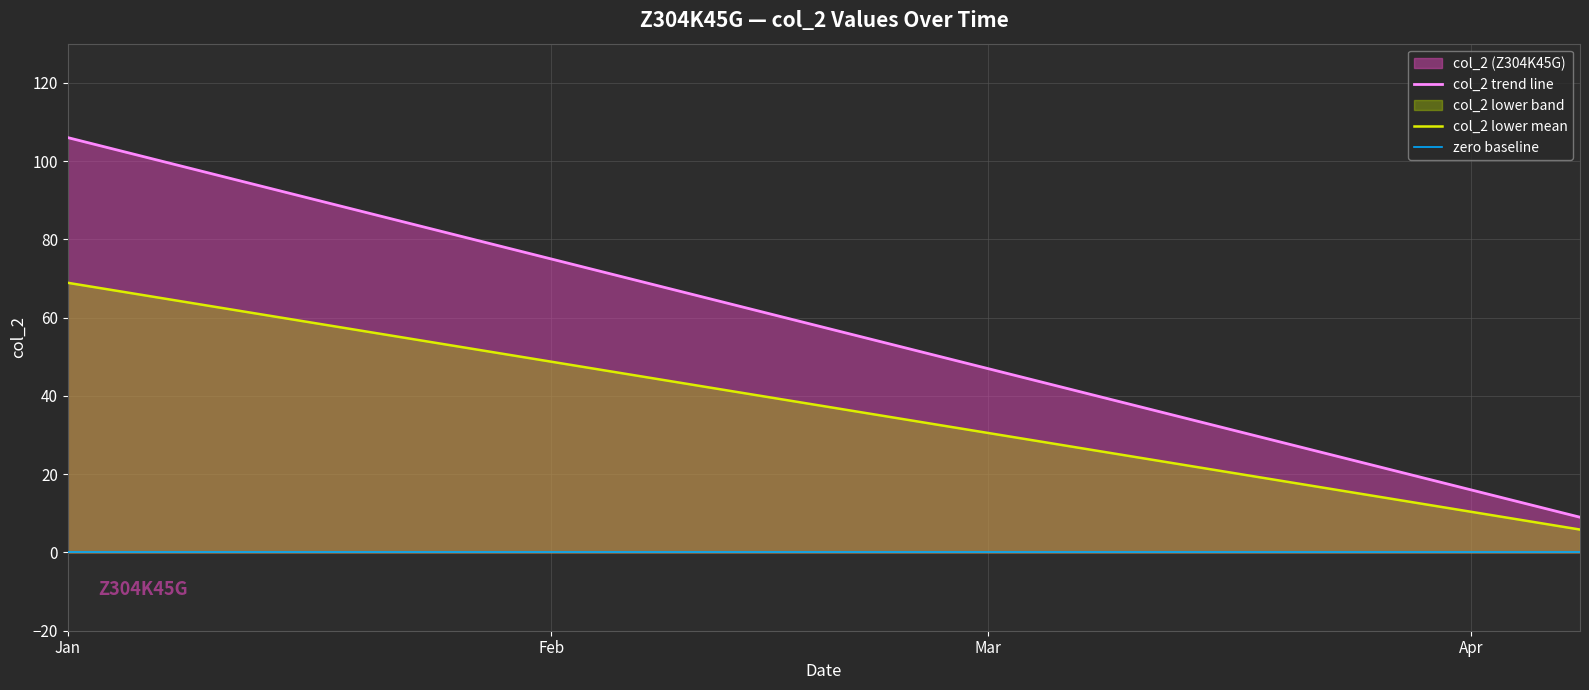

True or false: col_2 lower mean and col_2 trend line cross at least once.

False